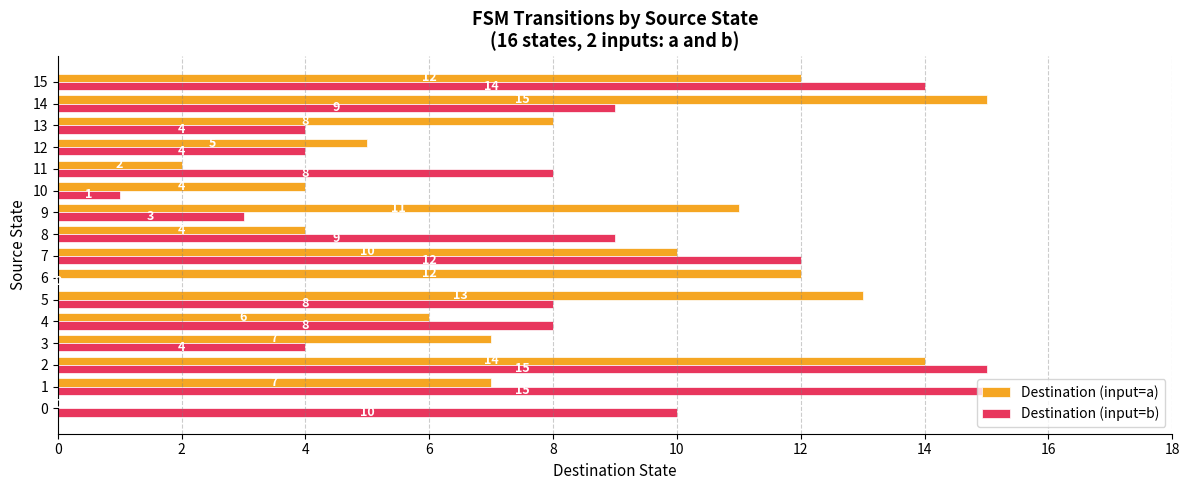

Is it true that Destination (input=b) equals 12 at 8?

False